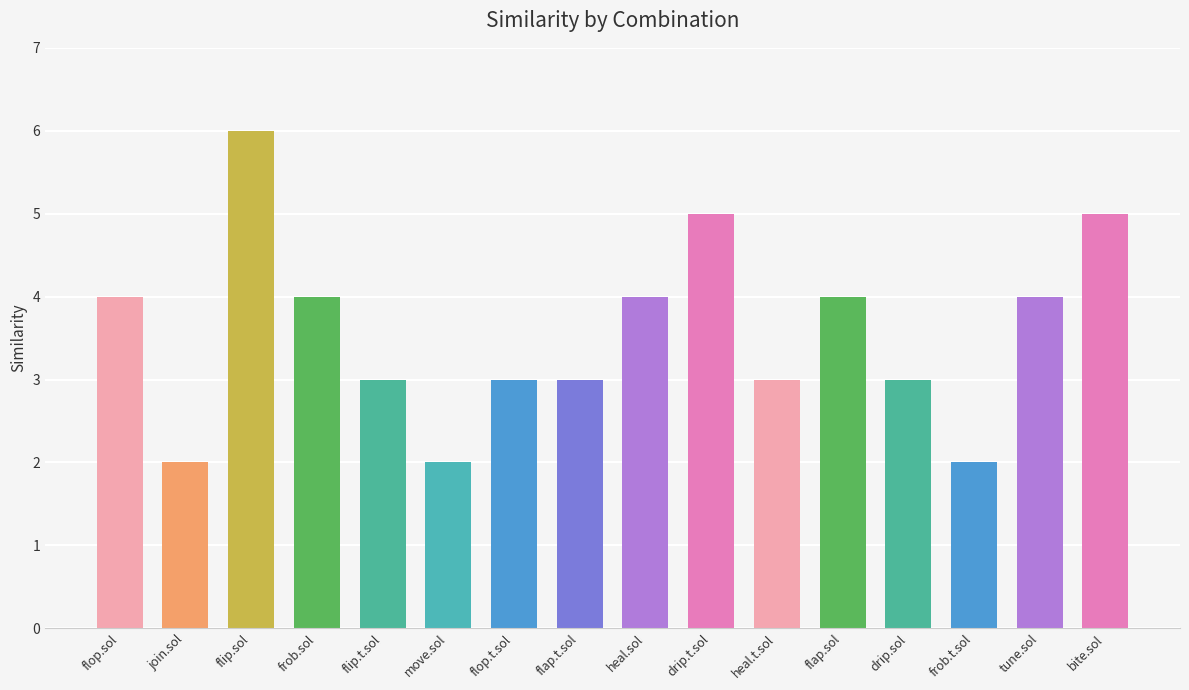

What is the approximate value at heal.t.sol?

3